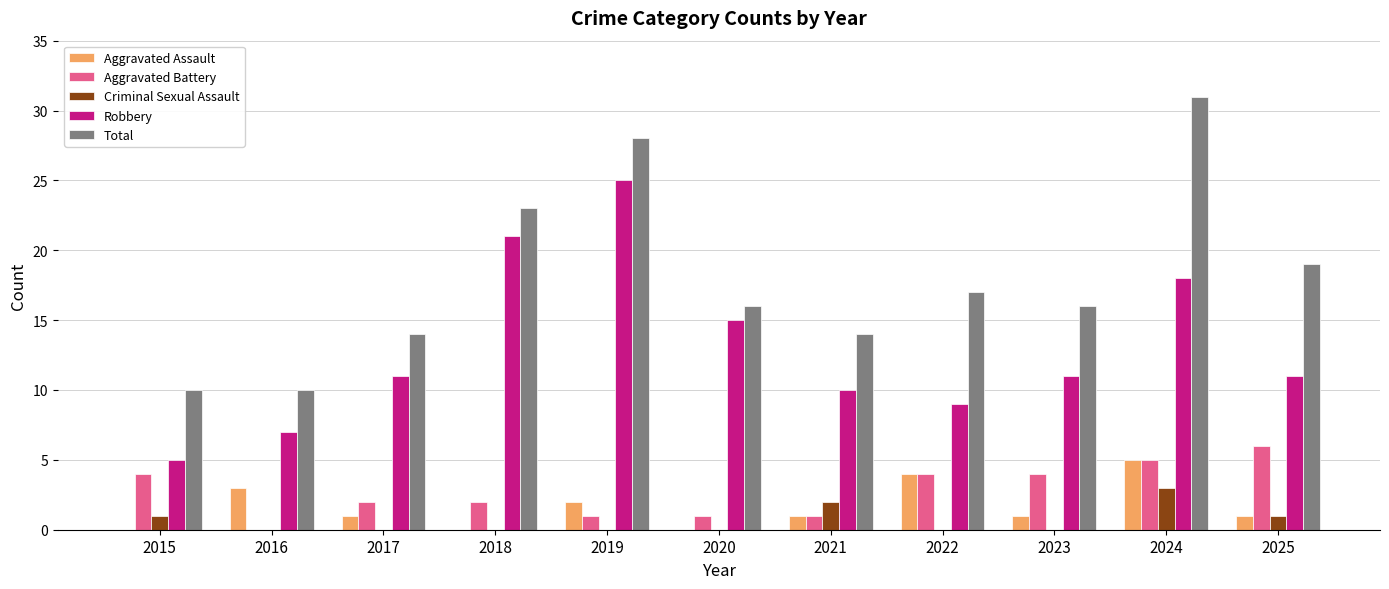

How many categories are shown in the chart?

11